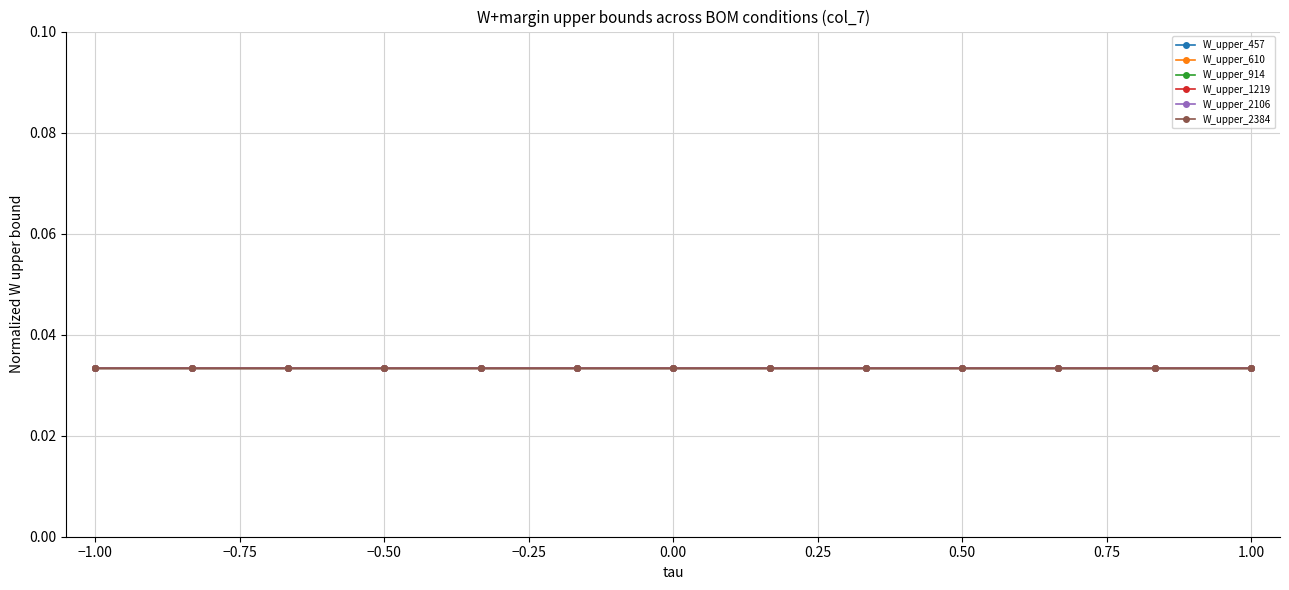

List the series in order of their overall mean, highest first.

W_upper_2384, W_upper_2106, W_upper_1219, W_upper_914, W_upper_610, W_upper_457